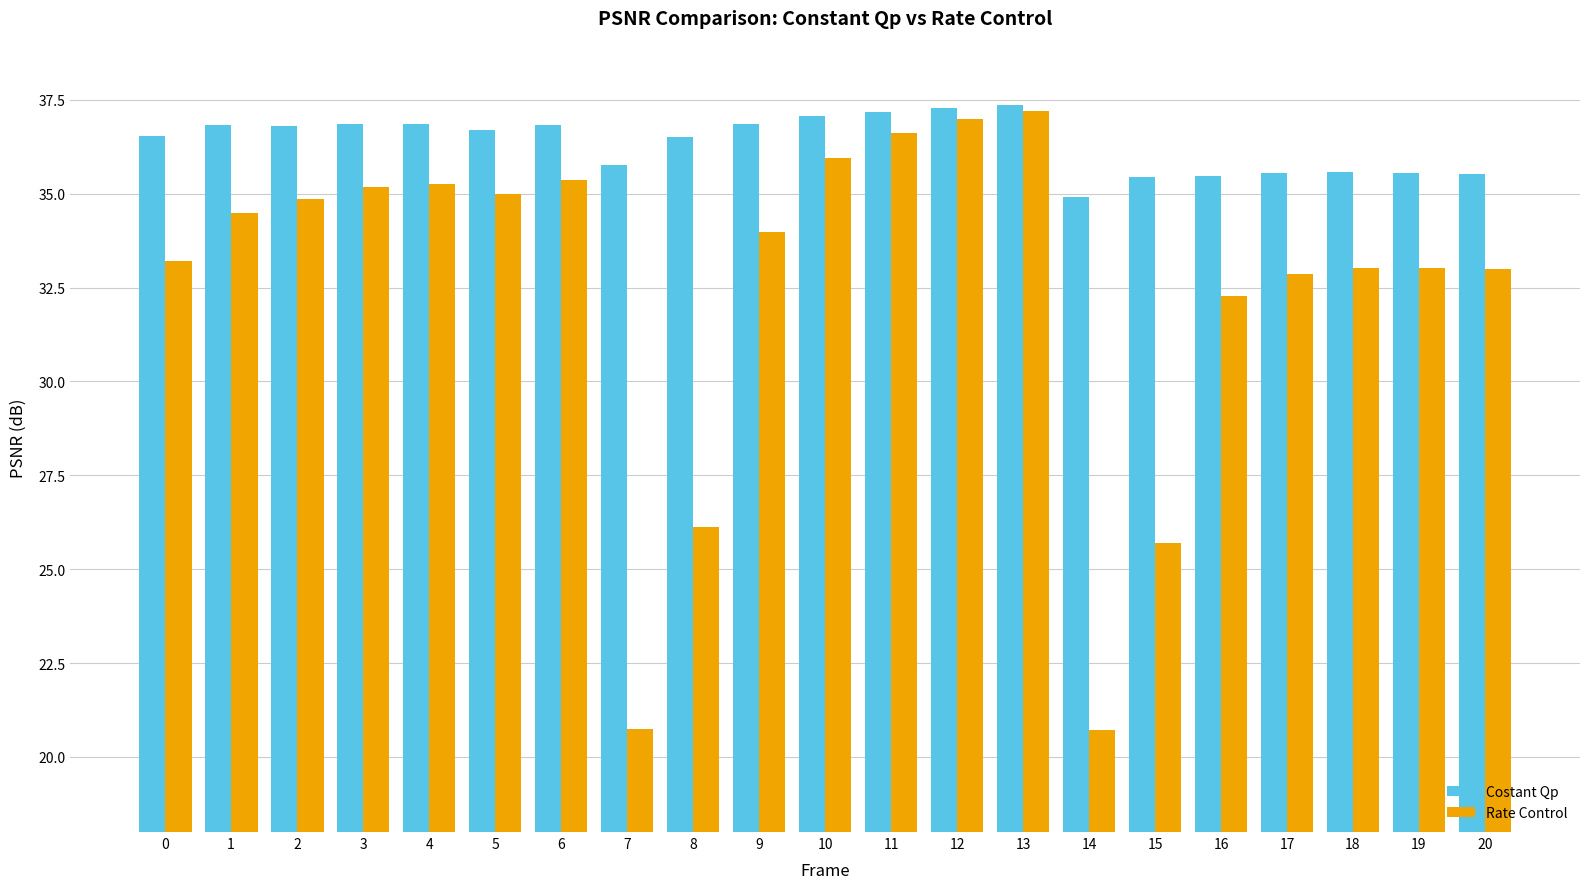

Rank the series by their average value, from highest to lowest.

Costant Qp, Rate Control